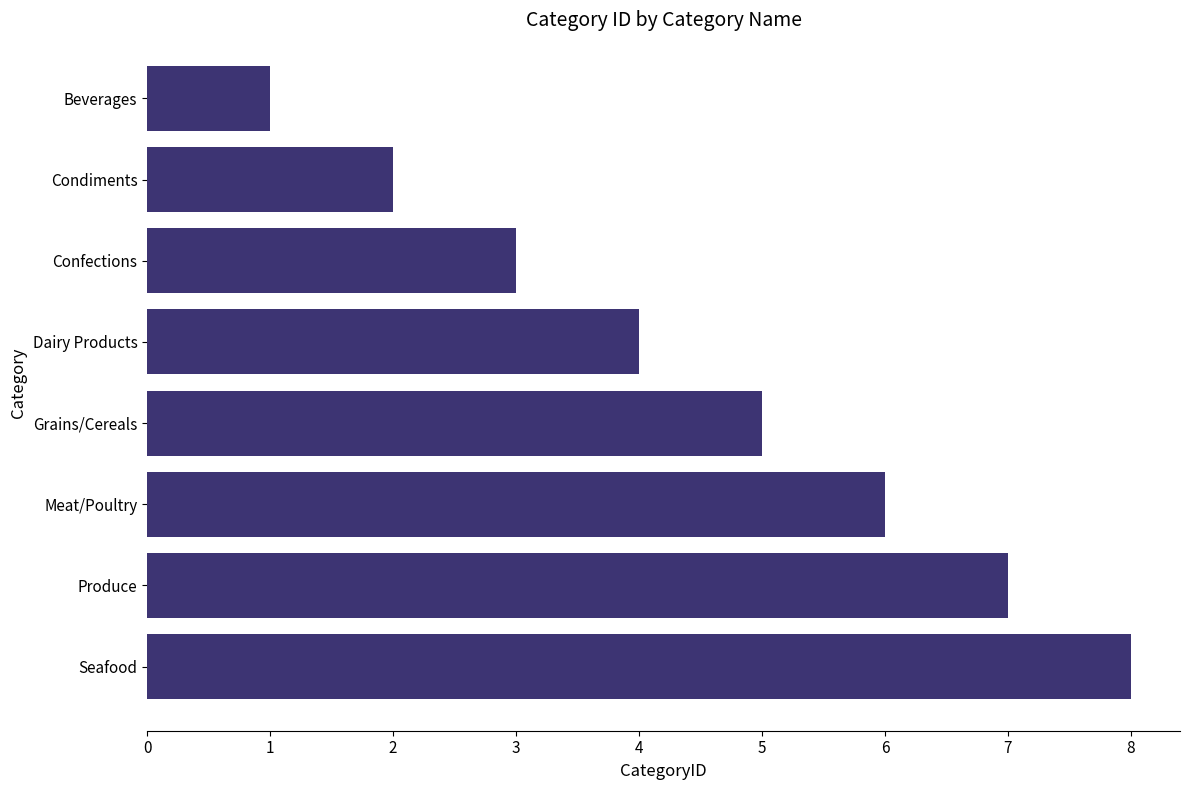

What is the greatest value displayed?

8